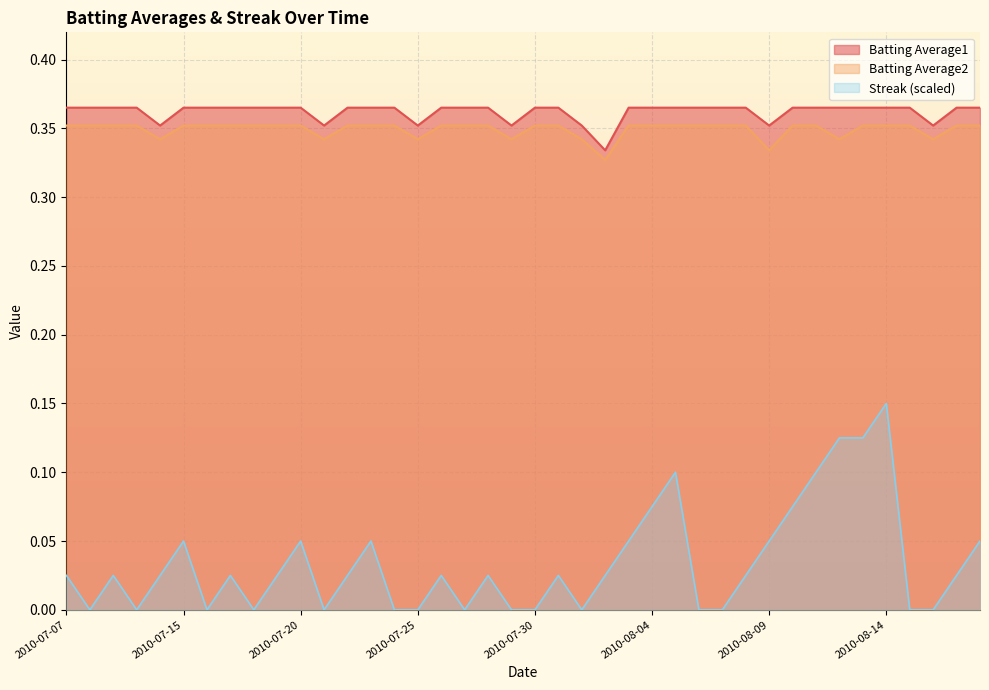

Does the chart display data point markers on the line(s)?

No